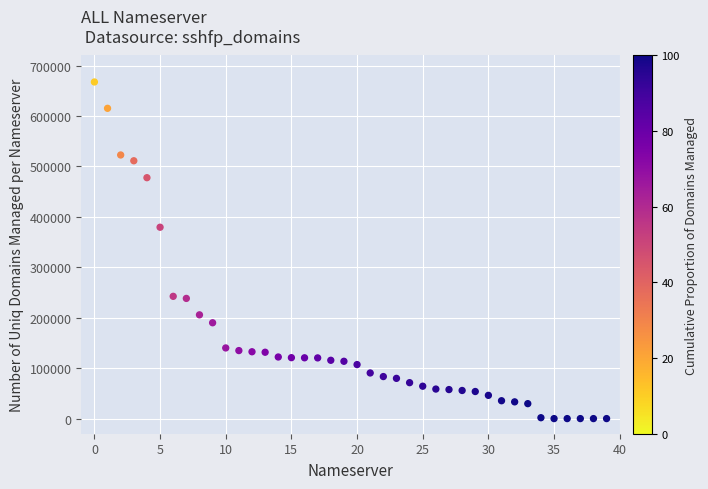

What is the range of X values (max minus min)?

39